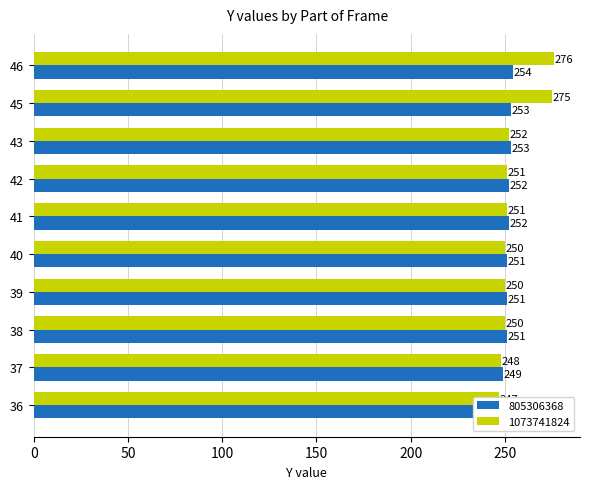

What is the average value of the 805306368 series?

251